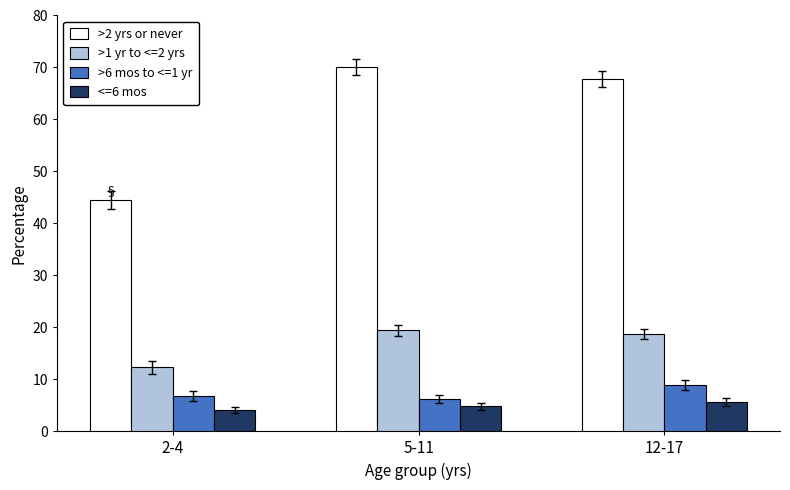

Reading left to right, extract all data points from this chart.

>2 yrs or never: 2-4=44.5	5-11=70.1	12-17=67.8
>1 yr to <=2 yrs: 2-4=12.3	5-11=19.4	12-17=18.7
>6 mos to <=1 yr: 2-4=6.8	5-11=6.2	12-17=8.9
<=6 mos: 2-4=4.1	5-11=4.8	12-17=5.6